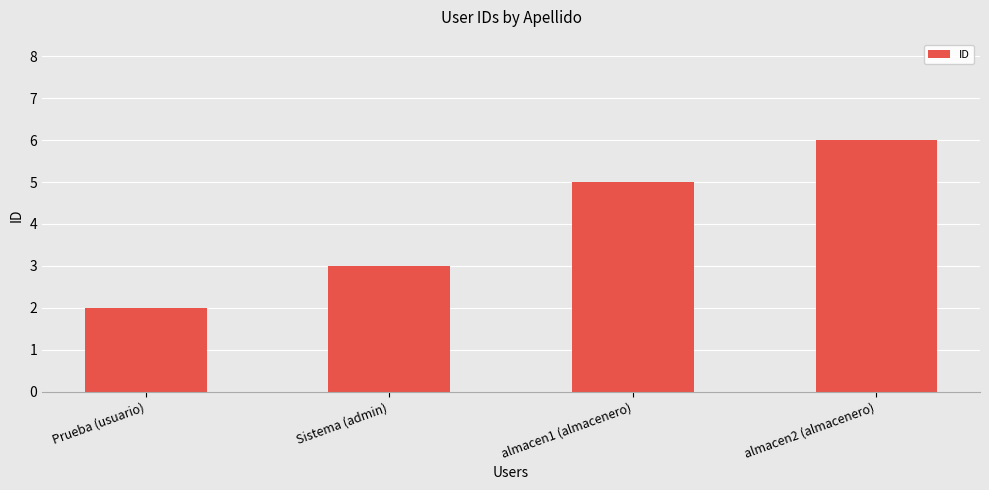

What is the maximum value shown in the chart?

6